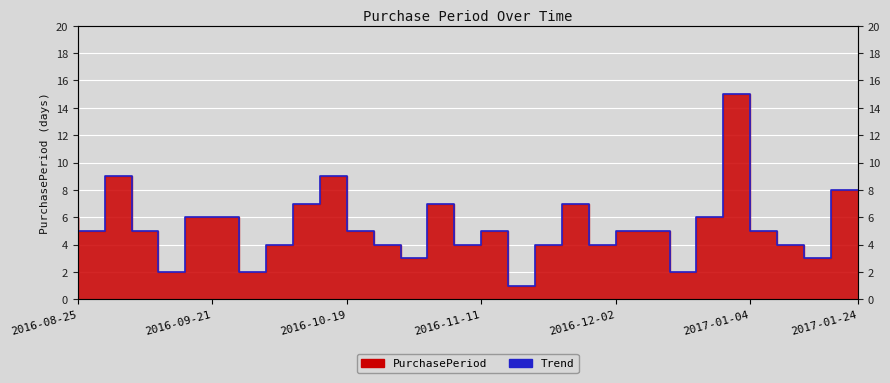

What is the maximum value shown in the chart?

15